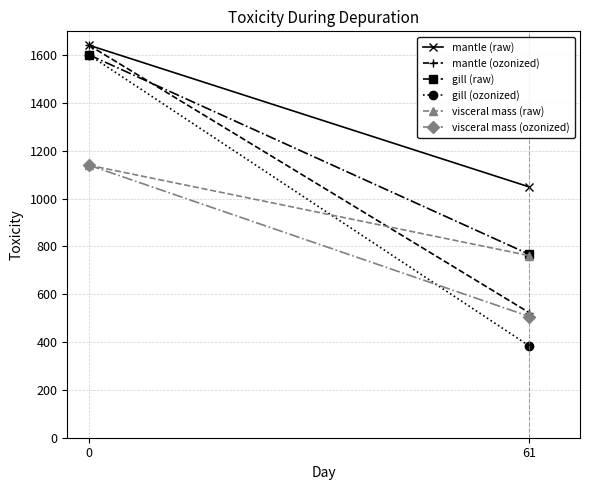

Reading left to right, transcribe all the data shown in this chart.

mantle (raw): 1642.0	1048.9
mantle (ozonized): 1642.0	522.5
gill (raw): 1601.8	766.7
gill (ozonized): 1601.8	383.5
visceral mass (raw): 1140.0	761.5
visceral mass (ozonized): 1140.0	507.0